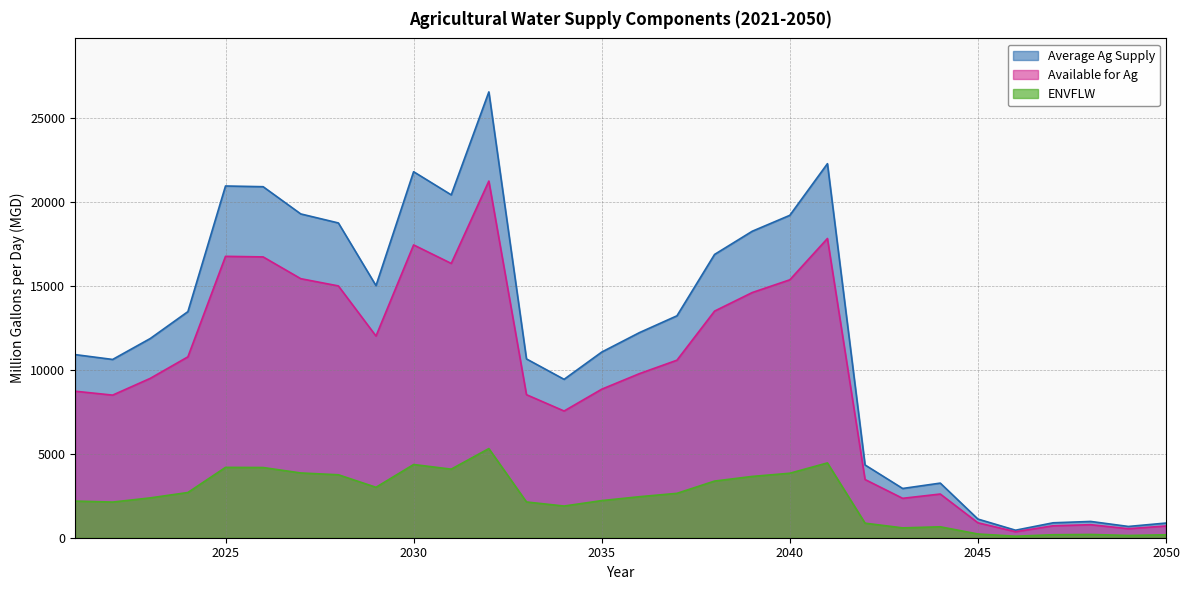

What is the average value of the Available for Ag series?

9582.4